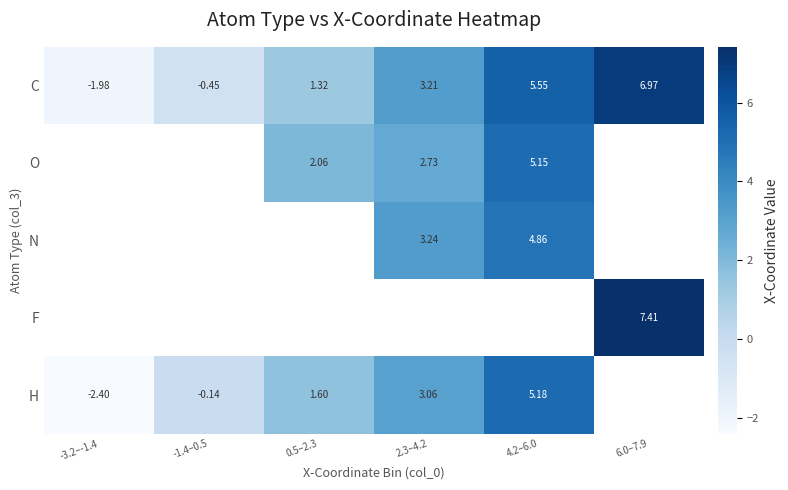

What is the approximate value of F at 6.0–7.9?

7.4